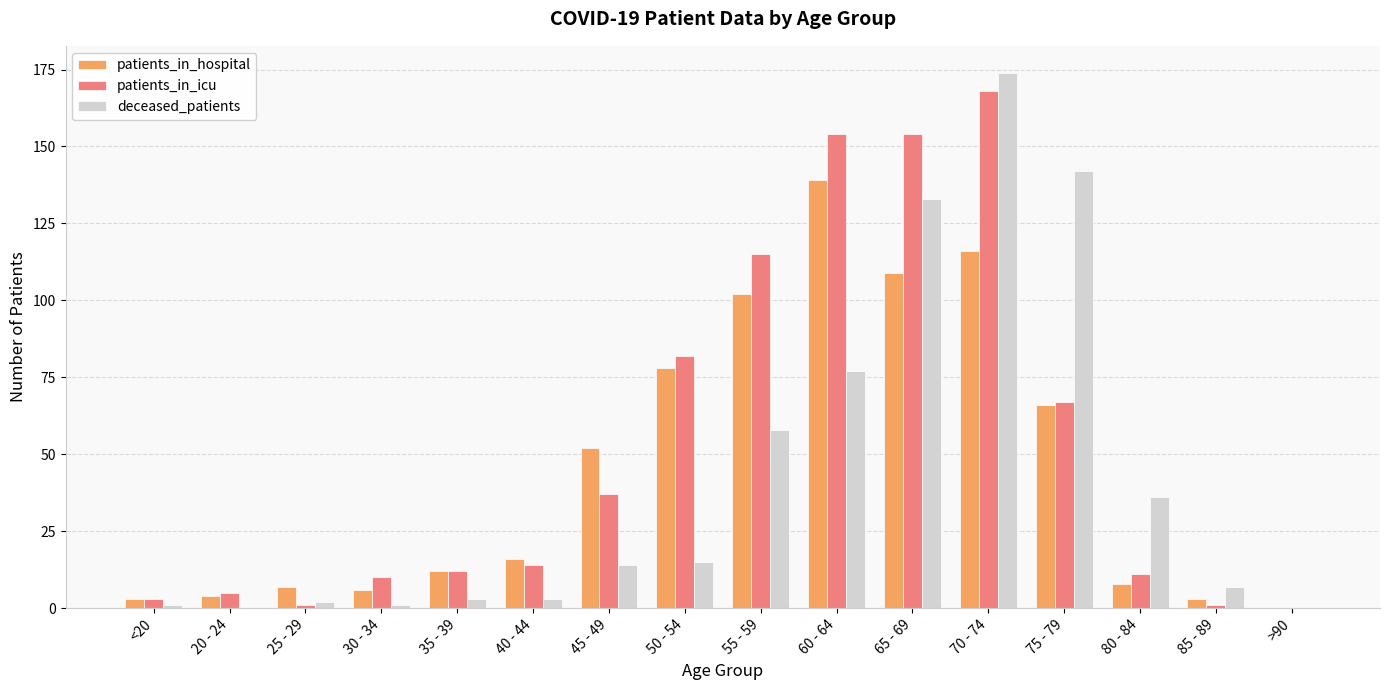

What is the spread (max minus min) of values at 35 - 39?

9